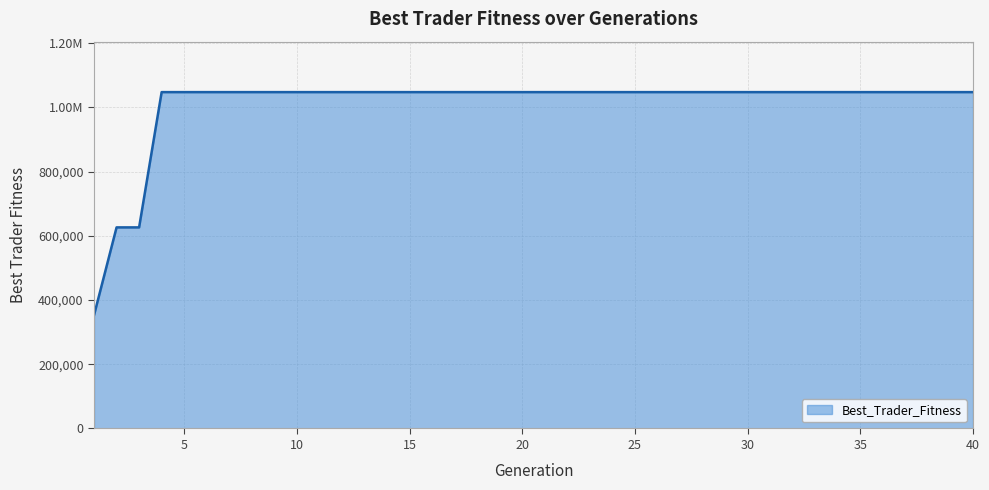

At which category does the chart reach its peak across all series?

4